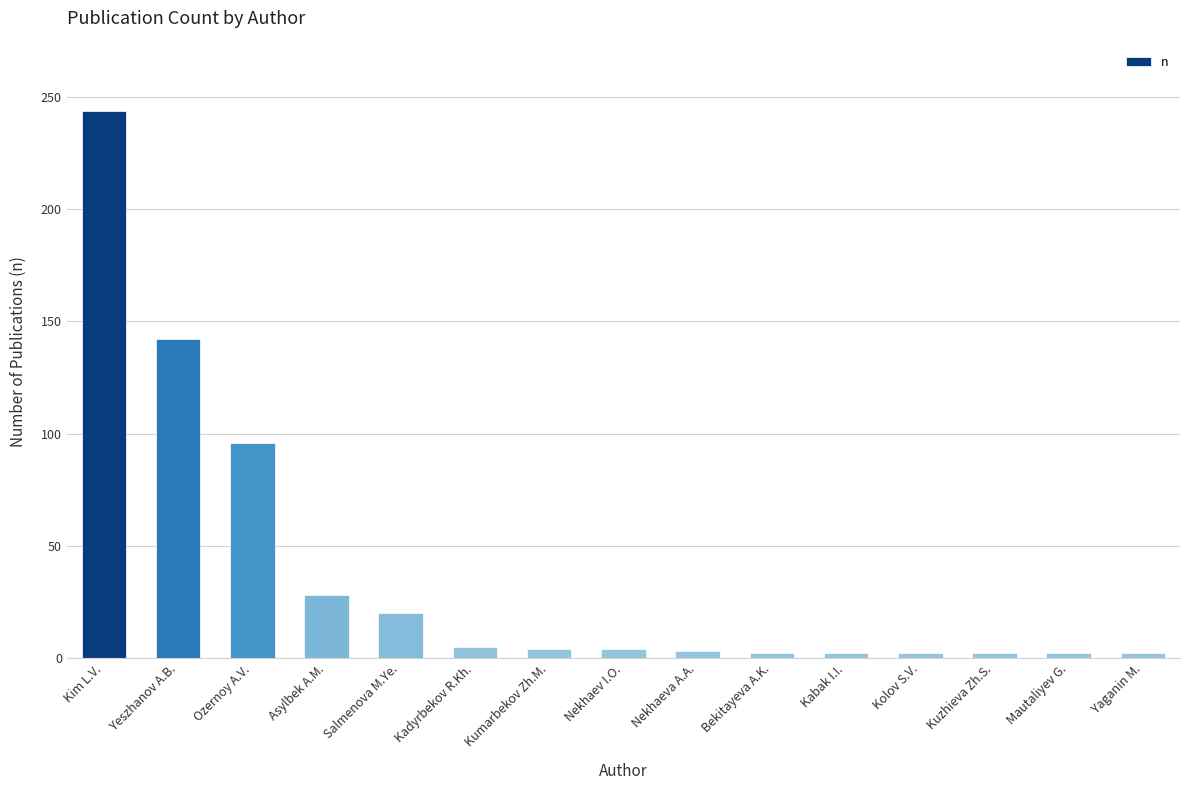

What is the difference between the maximum and minimum values?

242